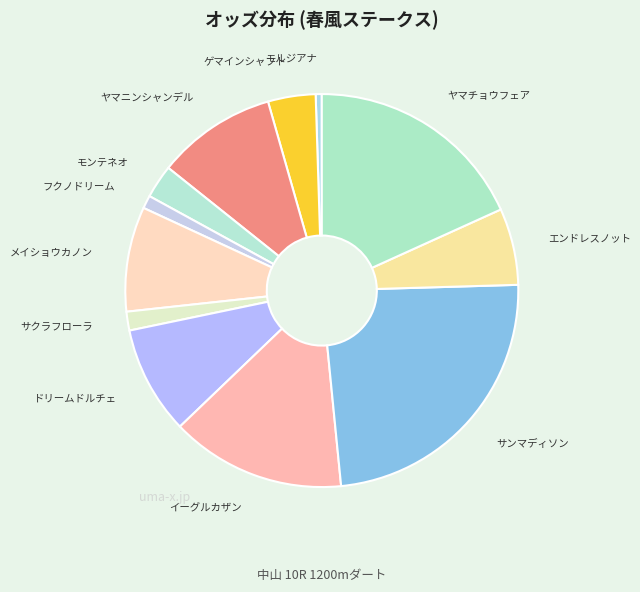

Count the number of slices in the pie.

12